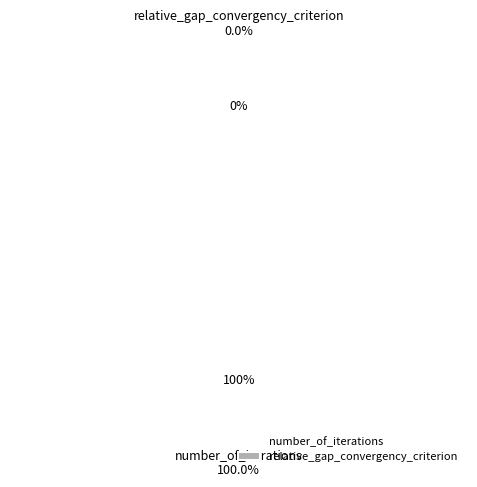

True or false: relative_gap_convergency_criterion accounts for 13% of the total.

False